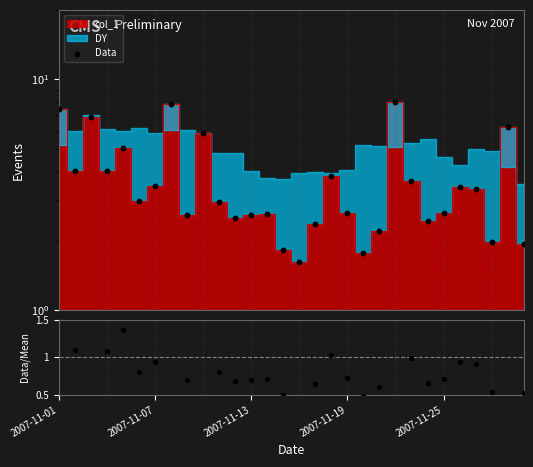

Is the value of Data/Mean at 26 greater than the value of Data at 24?

No